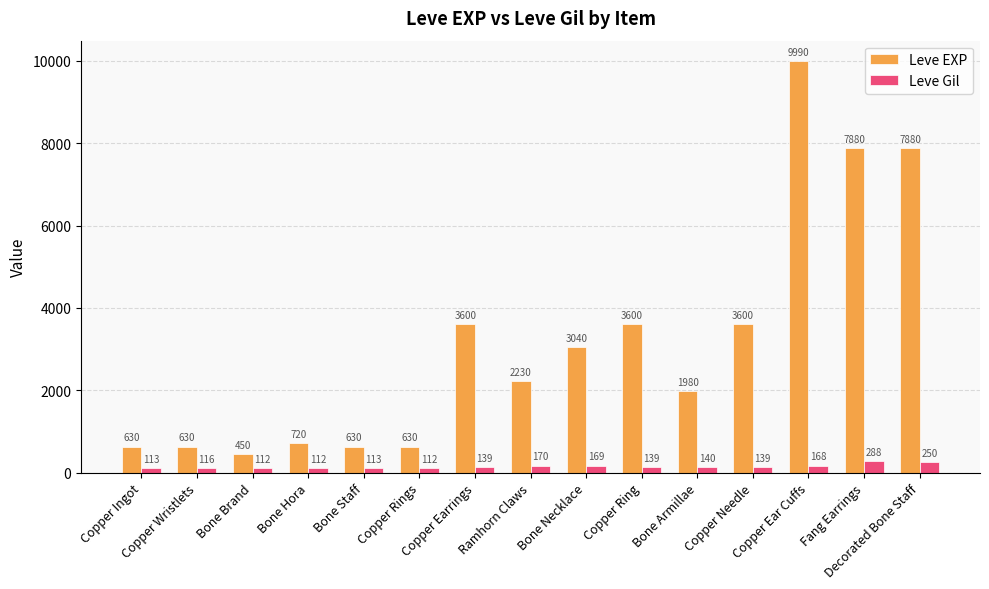

Which series has the largest total across all categories?

Leve EXP